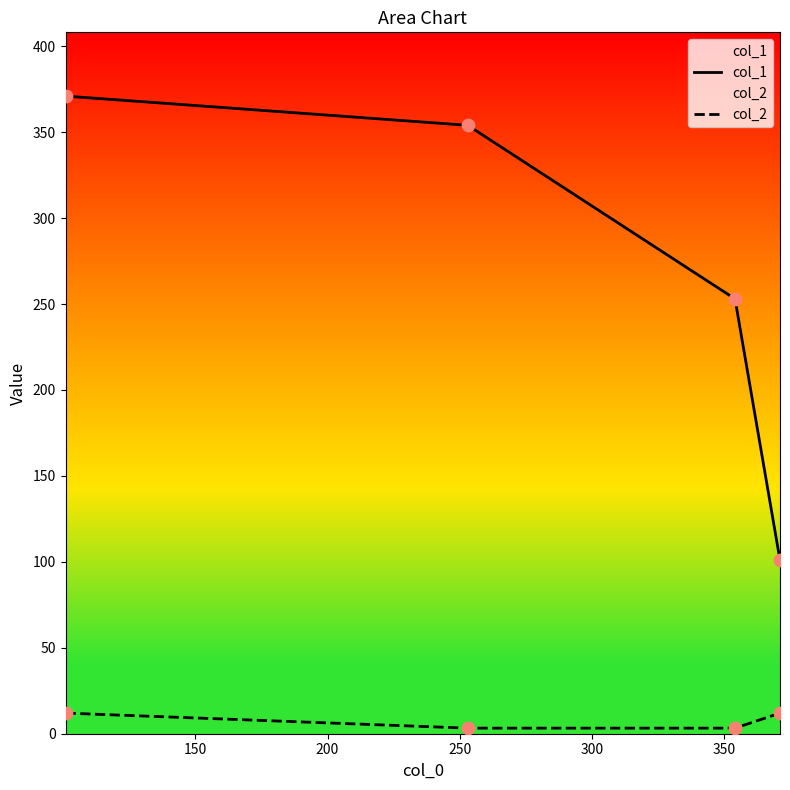

At how many categories does at least one series exceed 351?

2